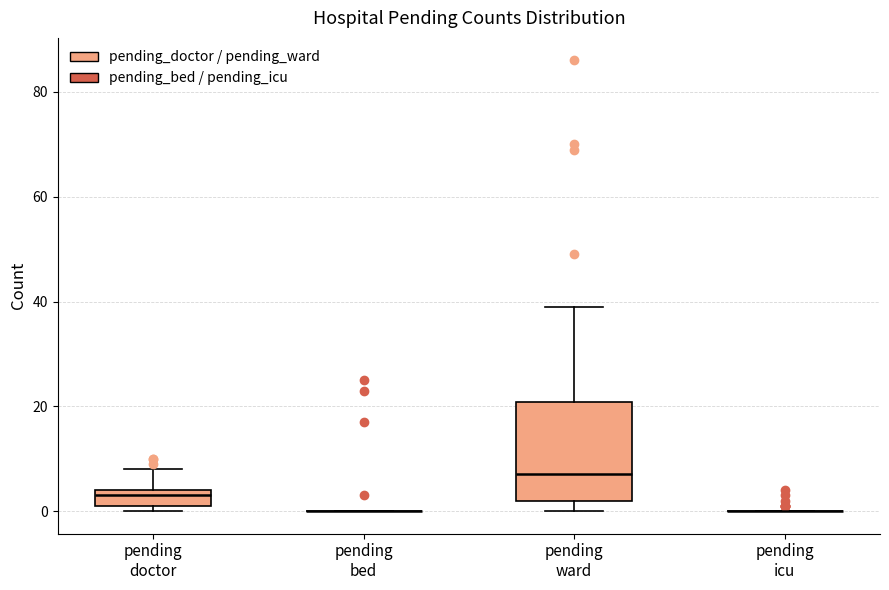

Reading left to right, transcribe this box plot: for each box, give where its median line is, the range the box spans, and where its two whiskers end, as read against the y-axis. The values are not printed on the chart, so give them approximately, as read against the axis.

pending doctor: median 4 (just below the box's upper edge), box 2 to 4, whiskers 0 to 8
pending bed: box collapsed to a line at 0, whiskers 0 to 0
pending ward: median 8, box 2 to 20, whiskers 0 to 40
pending icu: box collapsed to a line at 0, whiskers 0 to 0